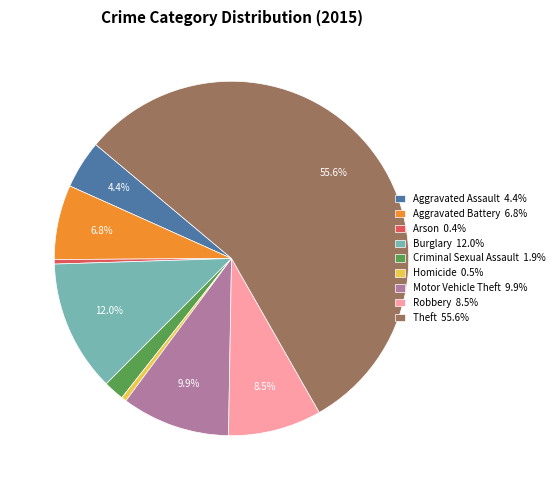

Is Aggravated Battery the majority of the pie?

No